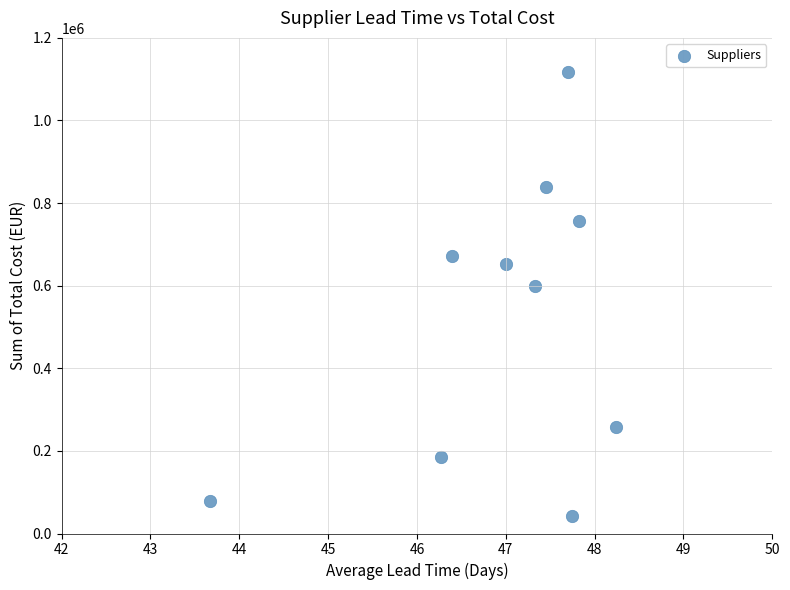

What is the average Y value?

519989